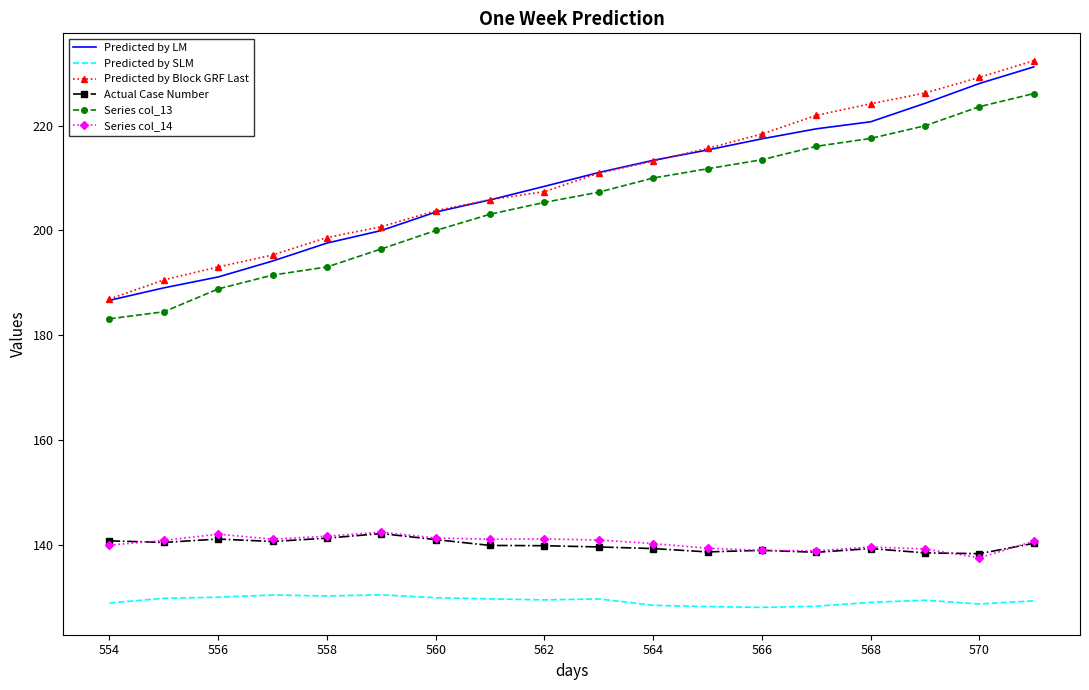

What is the lowest value of the Actual Case Number series?

138.4